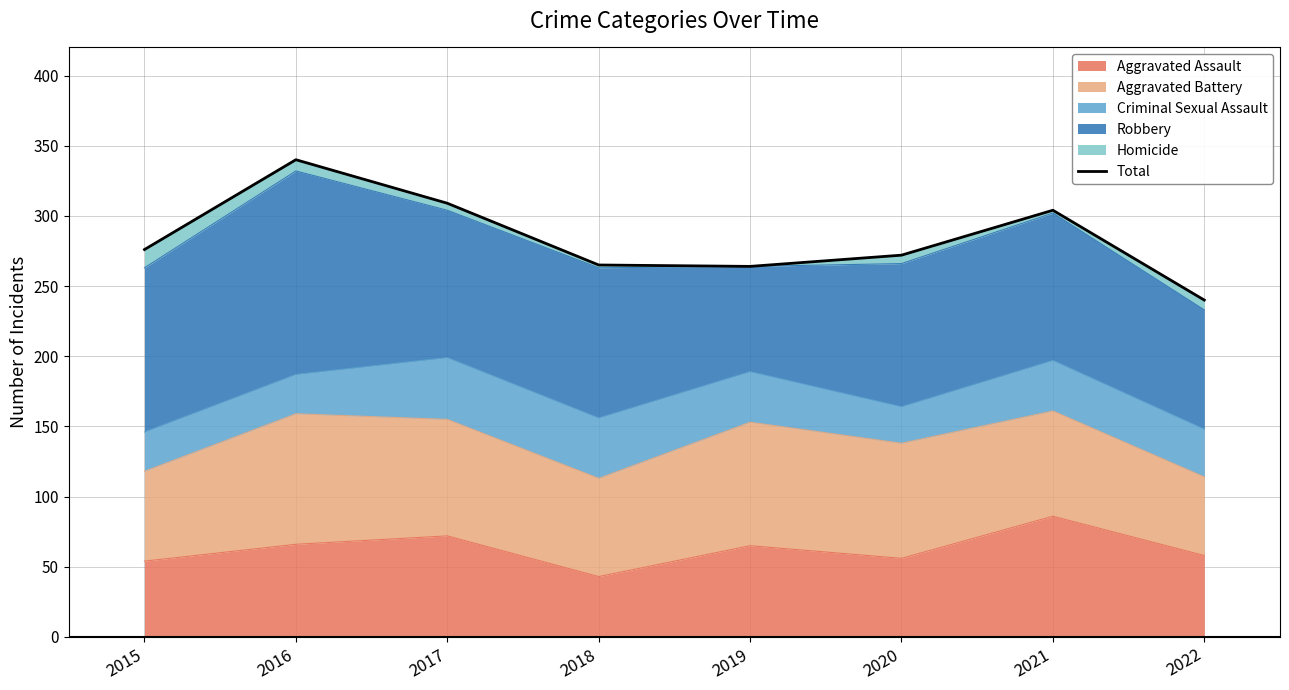

The chart shows a value of 265 at 2018. True or false?

True